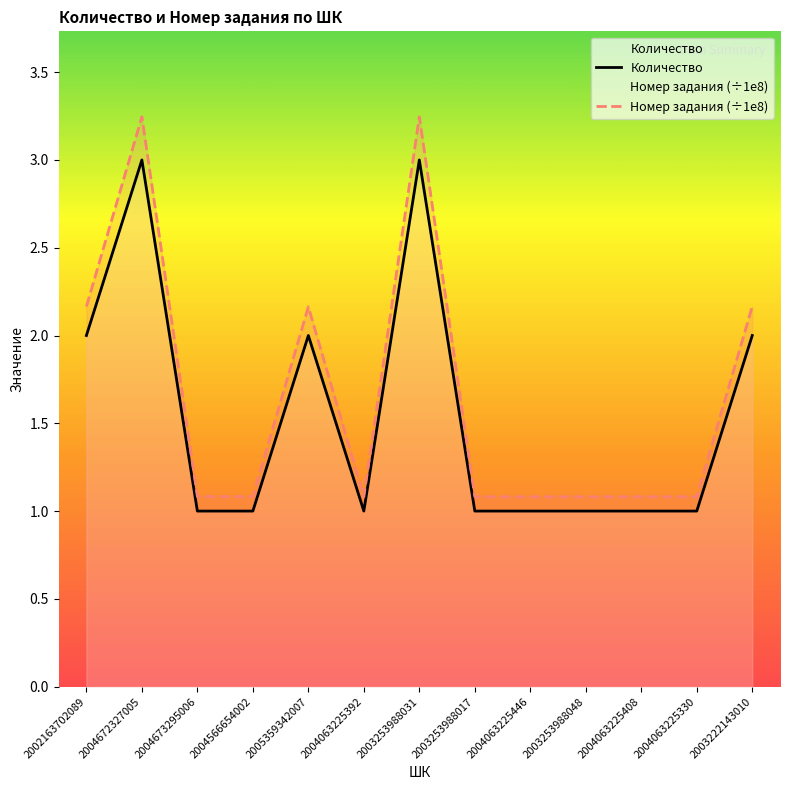

Rank the series by their average value, from highest to lowest.

Номер задания (÷1e8), Количество